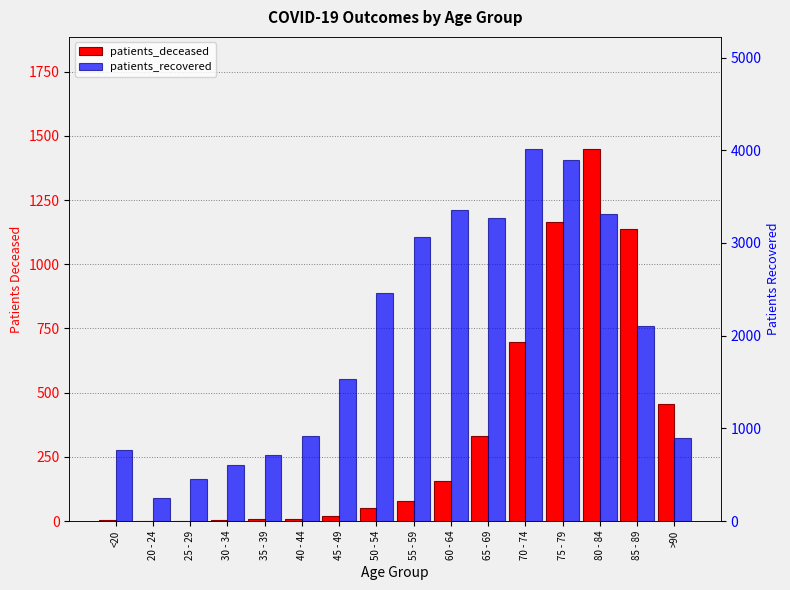

The value of patients_deceased at 25 - 29 is 1. True or false?

False